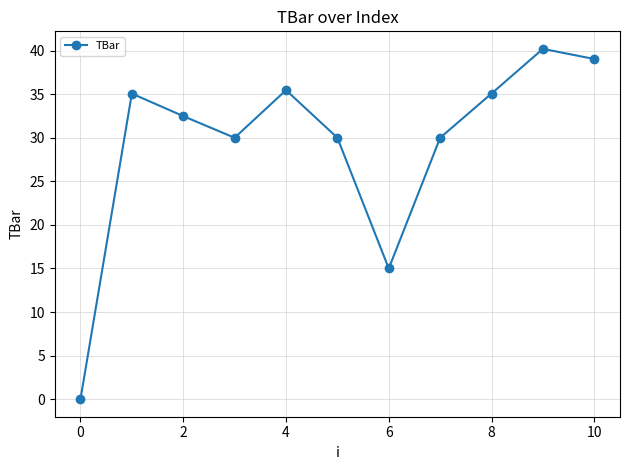

What is the value of the 10th point from the left?

40.2